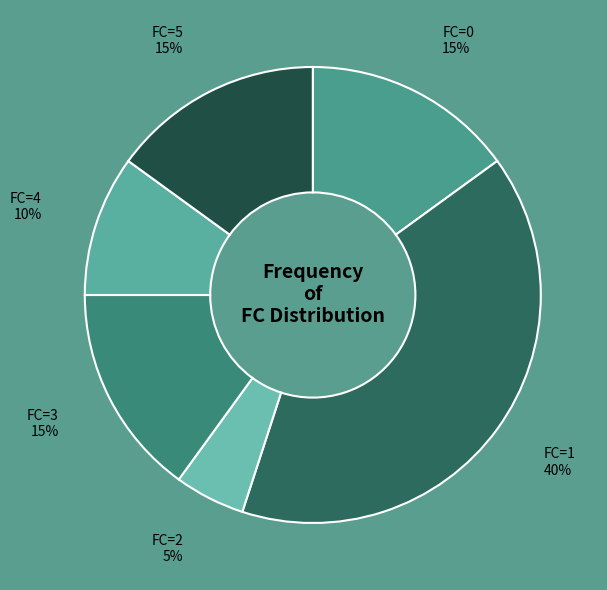

True or false: FC=5 accounts for 6% of the total.

False